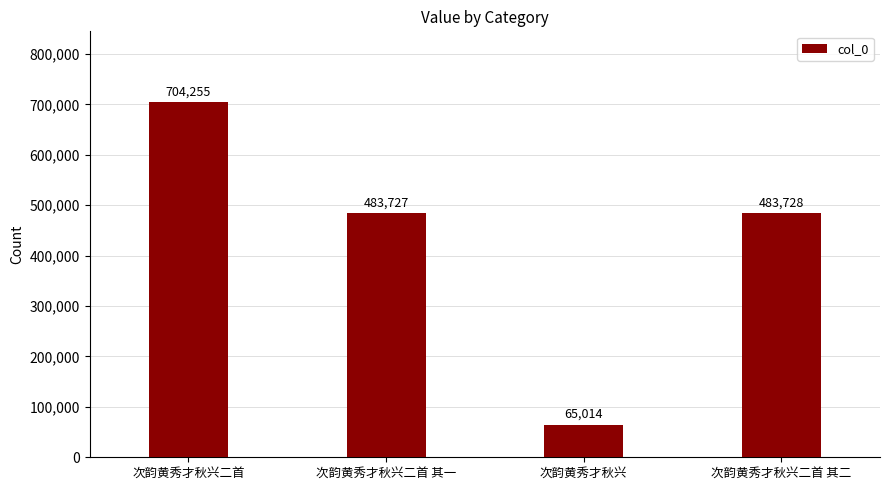

Are the bars horizontal?

No